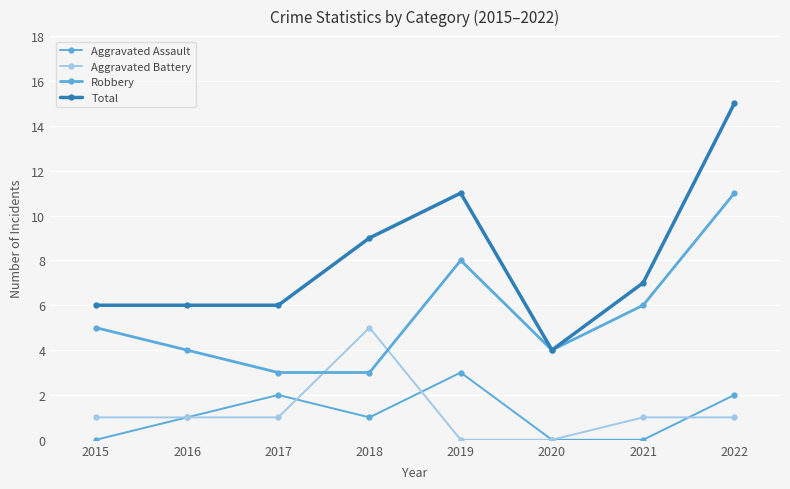

List the series in order of their peak value, lowest first.

Aggravated Assault, Aggravated Battery, Robbery, Total